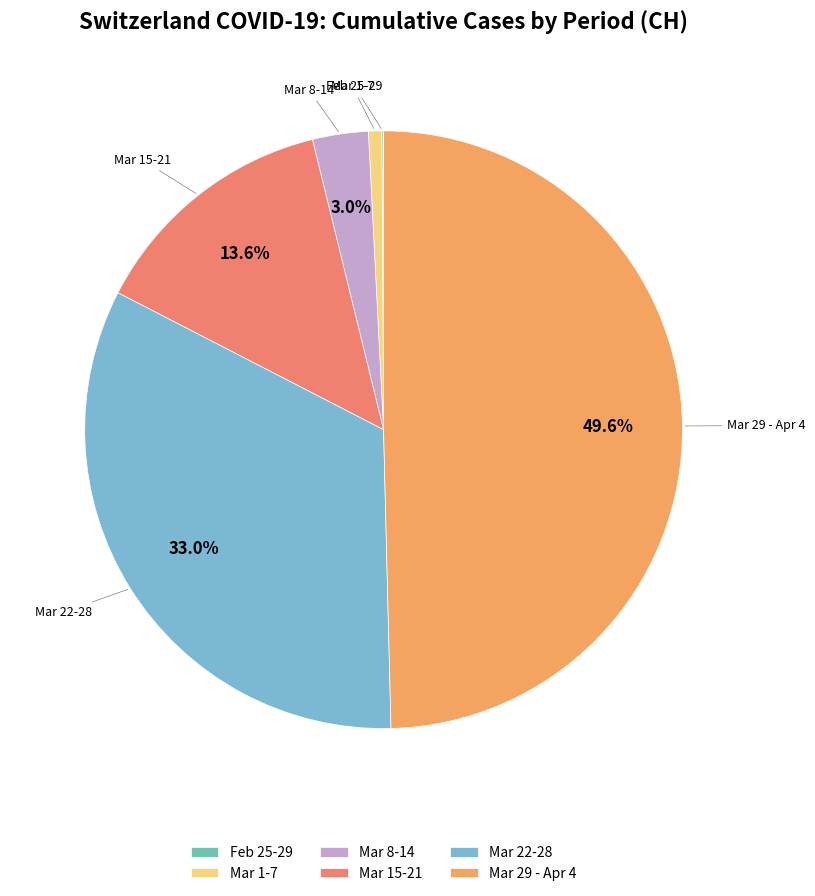

Does Mar 15-21 account for over 50% of the chart?

No